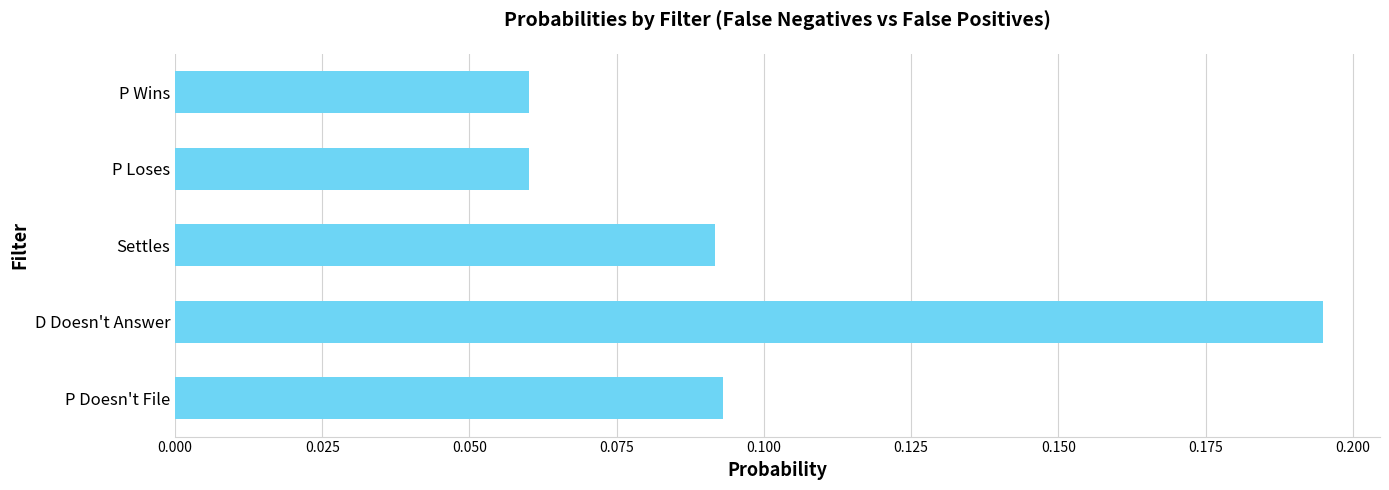

True or false: the data shows 0.0 at D Doesn't Answer.

False